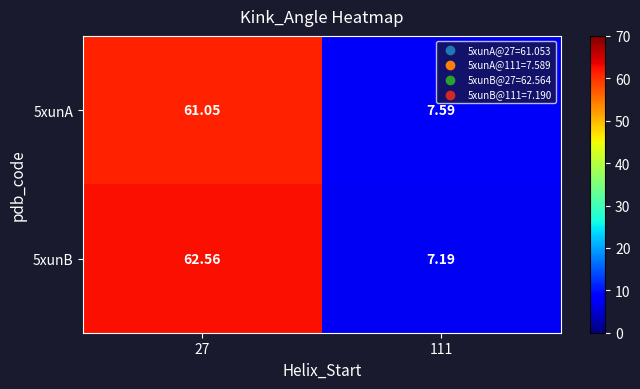

Count the number of categories in the chart.

2